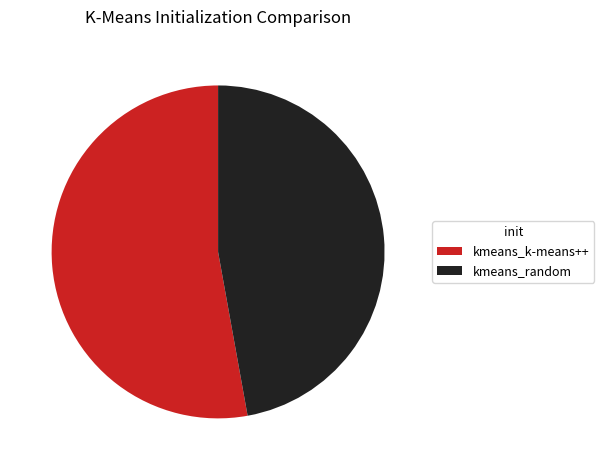

What is the ratio of the value at kmeans_k-means++ to the value at kmeans_random?

1.1